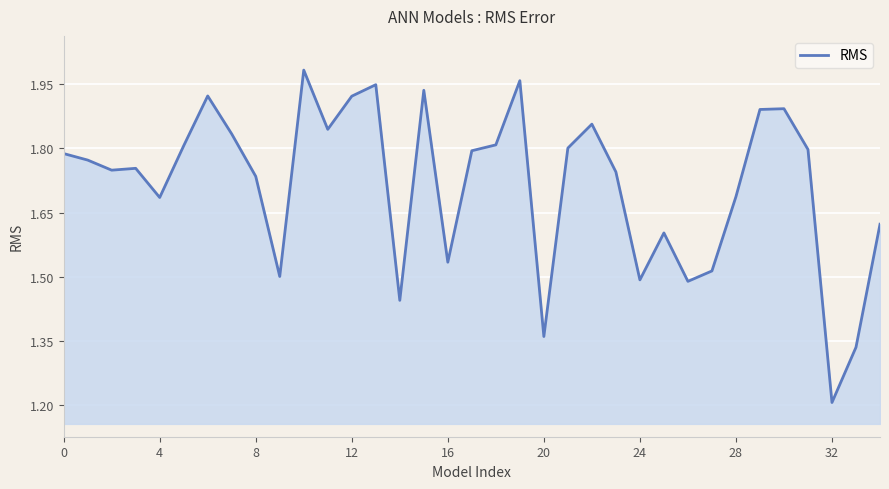

What is the difference between the maximum and minimum values?

0.8